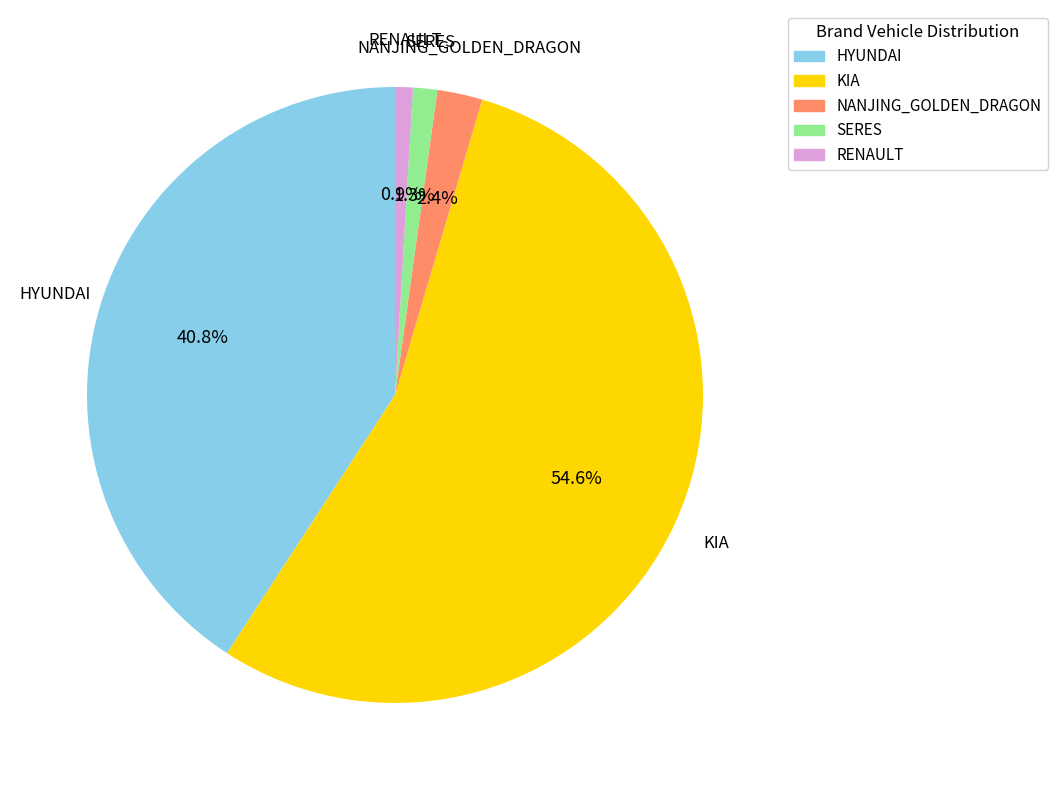

How many slices are in this pie chart?

5